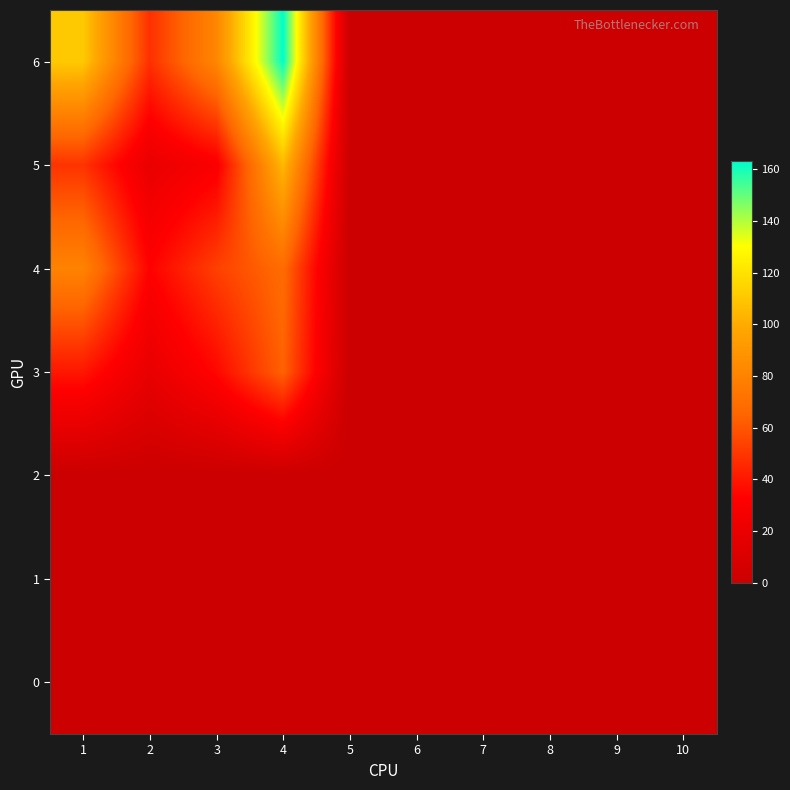

Reading left to right, extract all data points from this chart.

0: 1=0	2=0	3=0	4=0	5=0	6=0	7=0	8=0	9=0	10=0
1: 1=0	2=0	3=0	4=0	5=0	6=0	7=0	8=0	9=0	10=0
2: 1=0	2=0	3=0	4=0	5=0	6=0	7=0	8=0	9=0	10=0
3: 1=40	2=19	3=35	4=64	5=0	6=0	7=0	8=0	9=0	10=0
4: 1=80	2=33	3=53	4=68	5=0	6=0	7=0	8=0	9=0	10=0
5: 1=49	2=20	3=30	4=105	5=0	6=0	7=0	8=0	9=0	10=0
6: 1=111	2=48	3=82	4=163	5=0	6=0	7=0	8=0	9=0	10=0